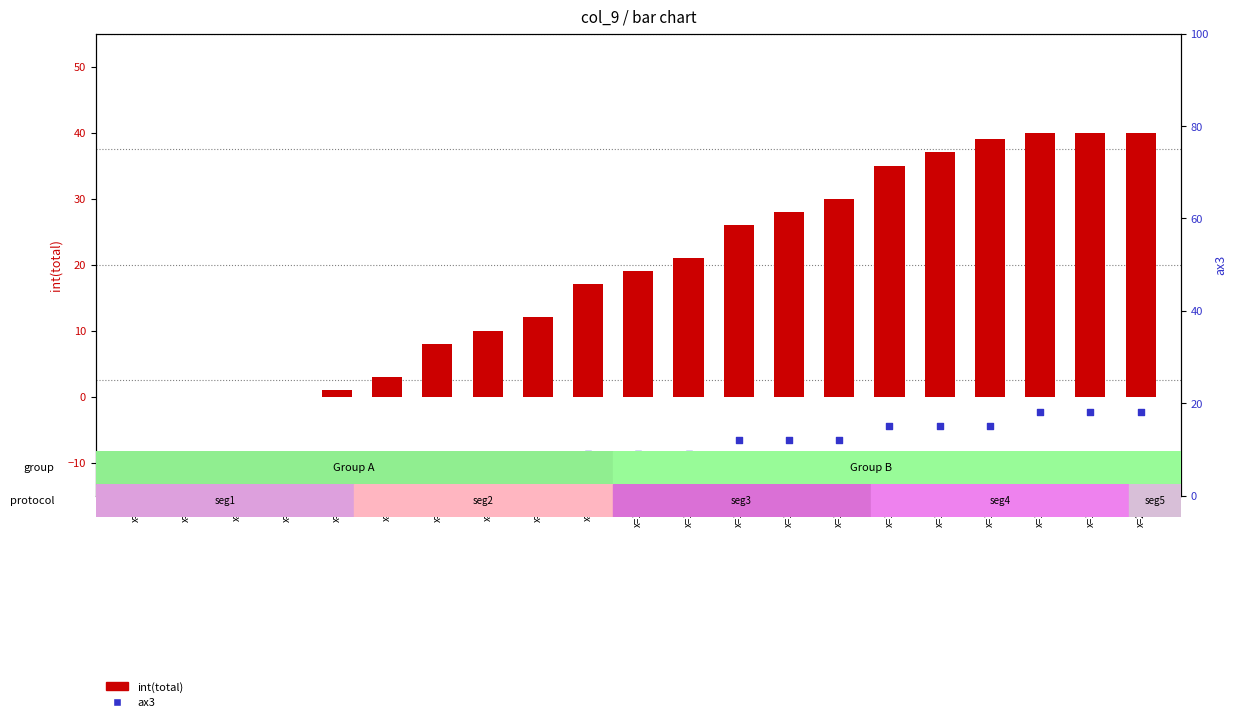

What are all the series names shown in the legend?

int(total), ax3